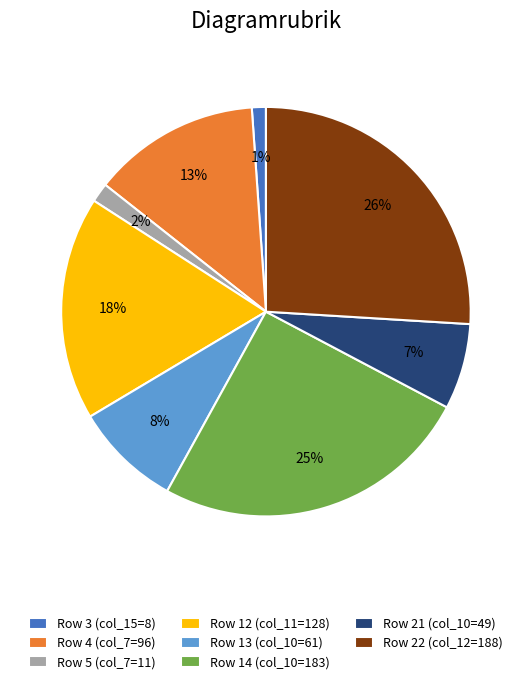

Which category has the biggest portion of the pie?

Row 22 (col_12=188)